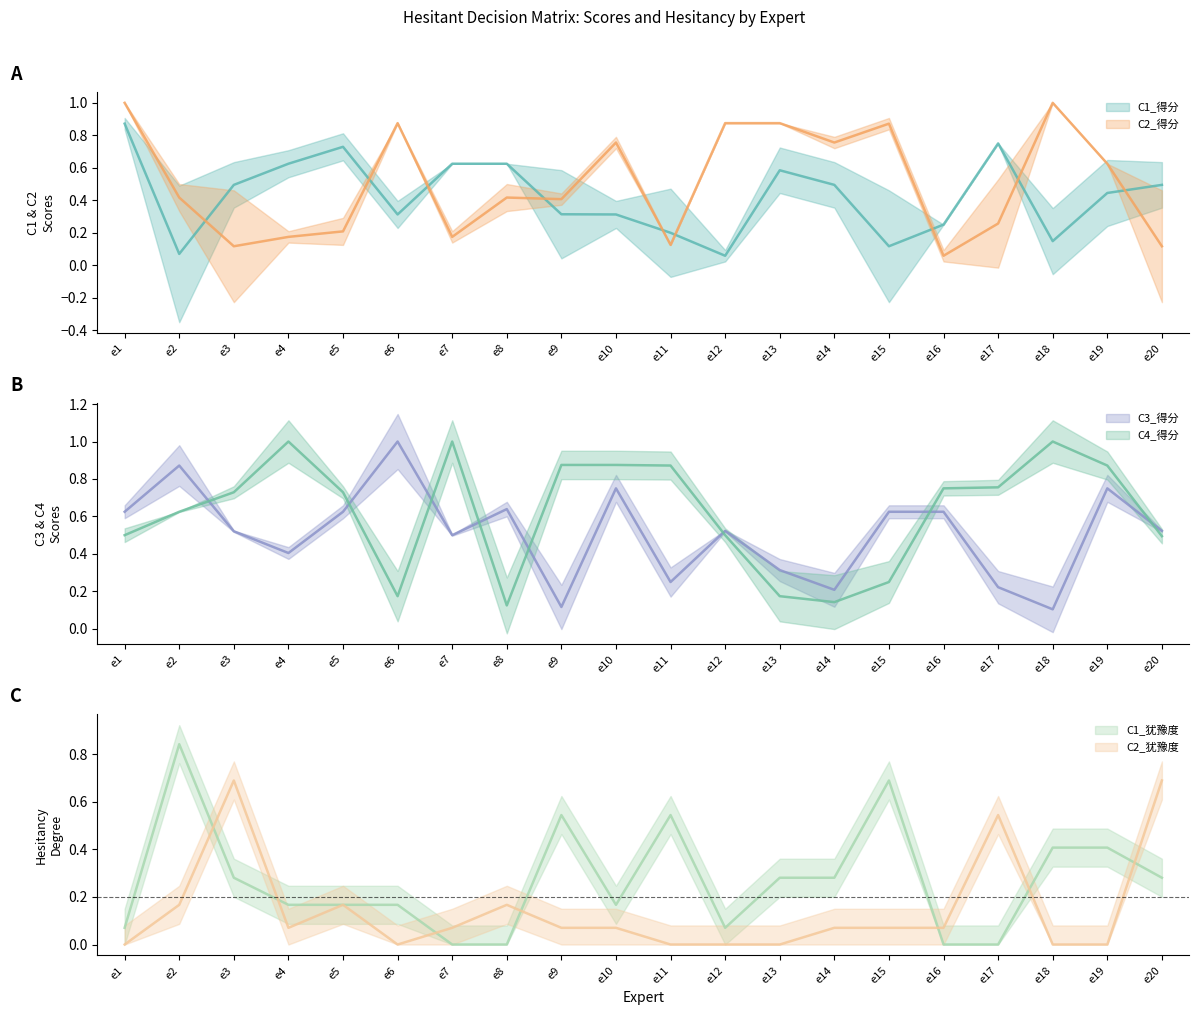

What is the average value of the C2_犹豫度 series?

0.1